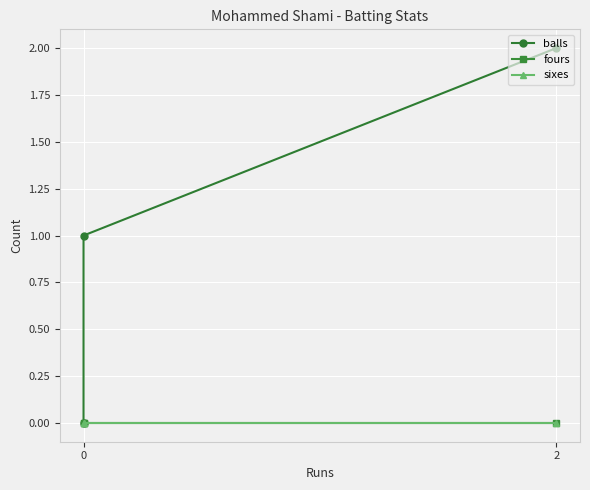

How many data points does each series have?

3